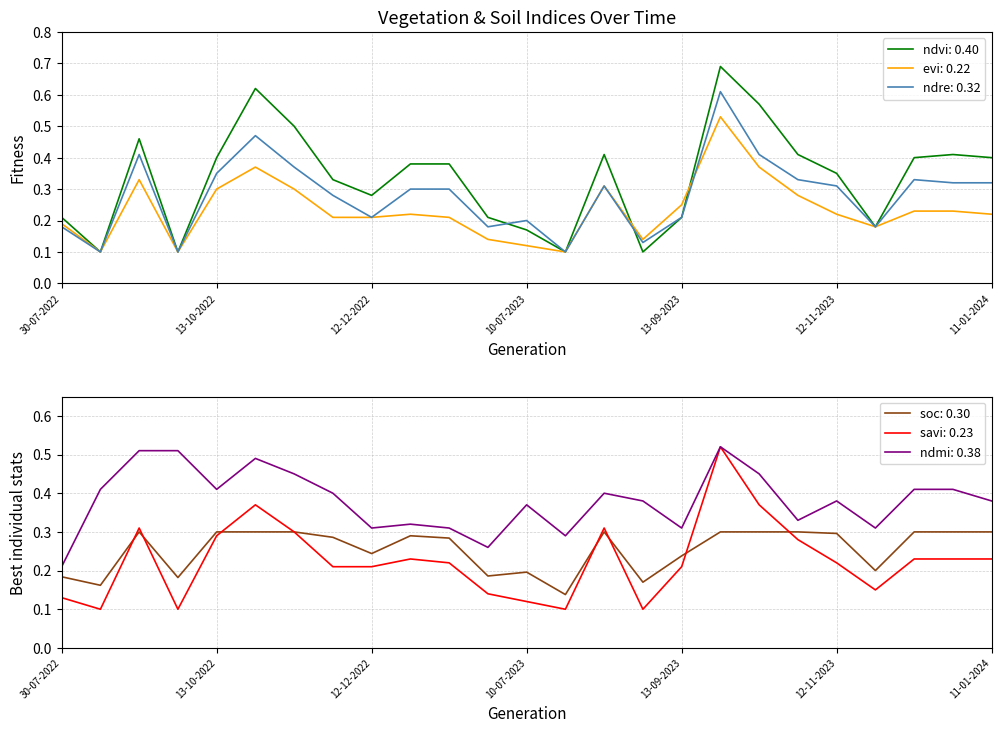

Rank the categories by soc value from lowest to highest.

30-07-2023, 24-08-2022, 29-08-2023, 28-09-2022, 30-07-2022, 20-06-2023, 10-07-2023, 27-11-2023, 13-09-2023, 12-12-2022, 11-01-2023, 27-11-2022, 01-01-2023, 12-11-2023, 08-09-2022, 13-10-2022, 28-10-2022, 12-11-2022, 14-08-2023, 28-09-2023, 13-10-2023, 28-10-2023, 12-12-2023, 01-01-2024, 11-01-2024